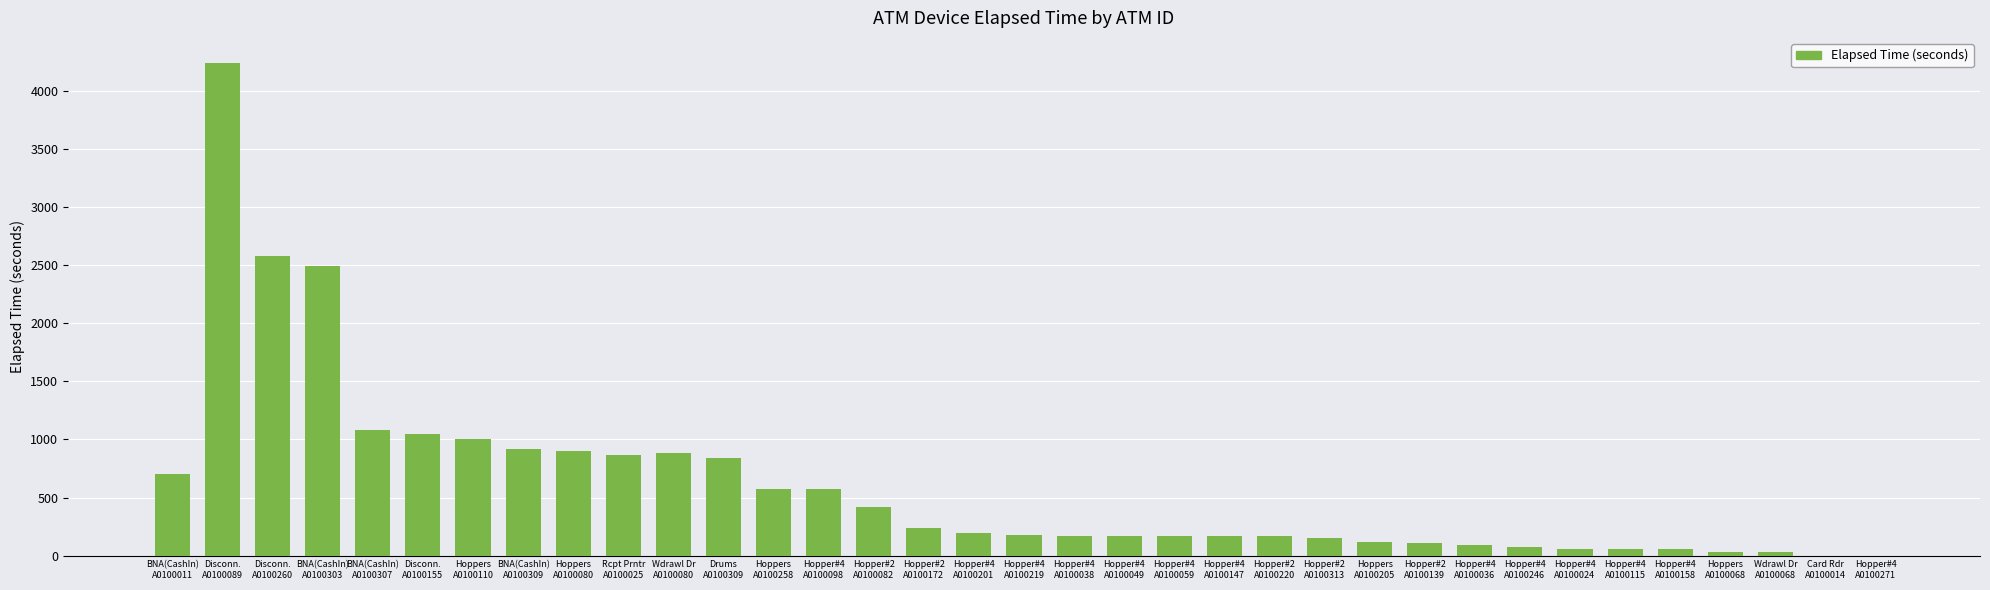

How many categories are shown in the chart?

35